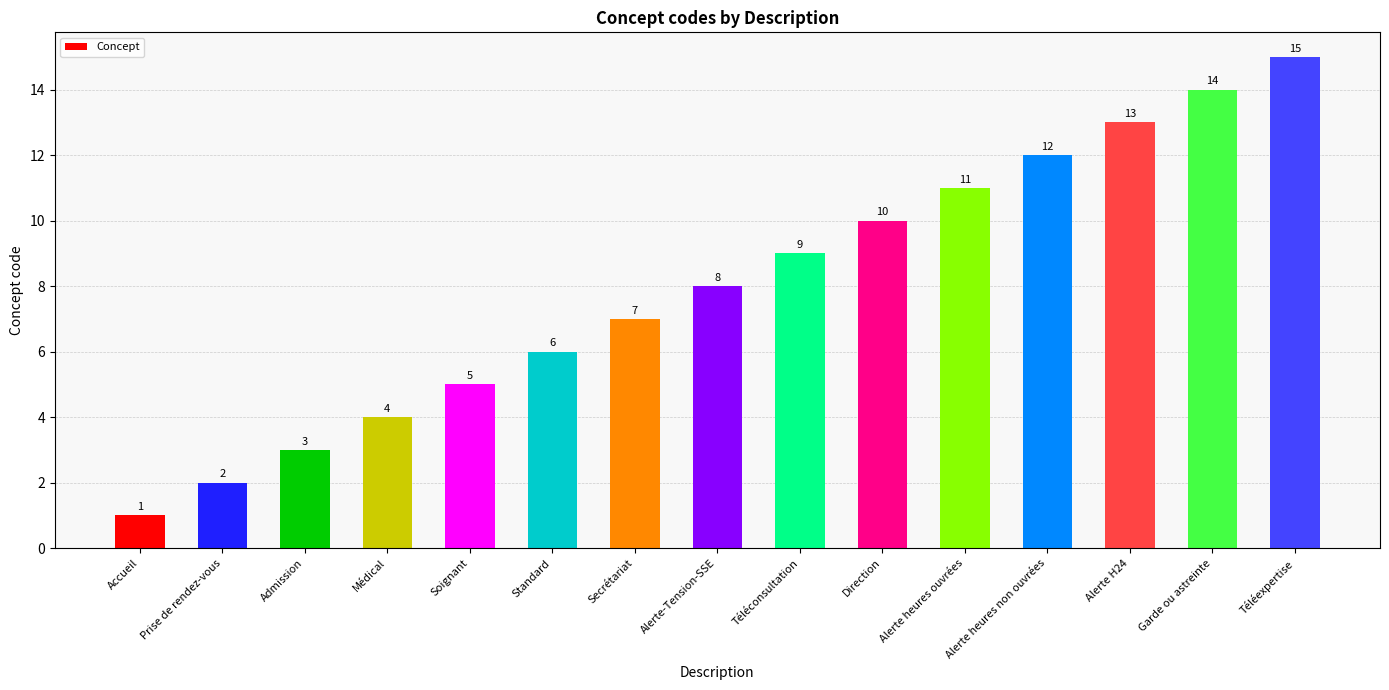

List the labels in order of value, largest first.

Téléexpertise, Garde ou astreinte, Alerte H24, Alerte heures non ouvrées, Alerte heures ouvrées, Direction, Téléconsultation, Alerte-Tension-SSE, Secrétariat, Standard, Soignant, Médical, Admission, Prise de rendez-vous, Accueil